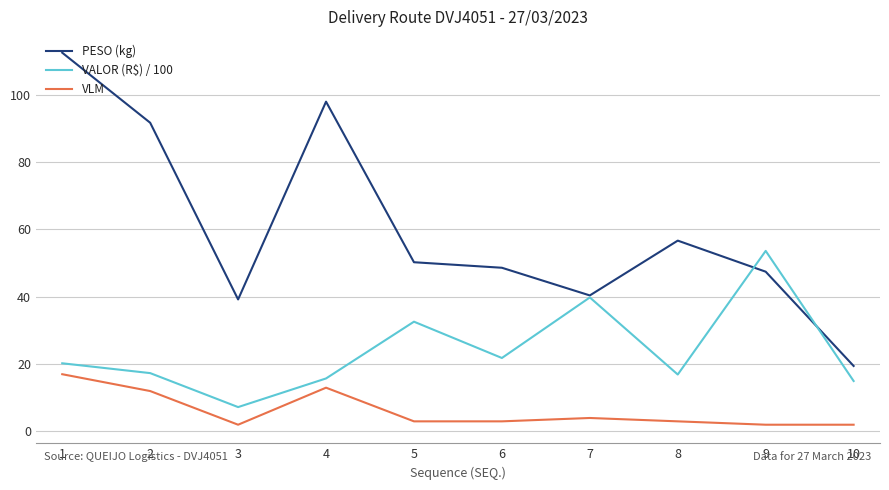

True or false: PESO (kg) and VLM cross at least once.

False